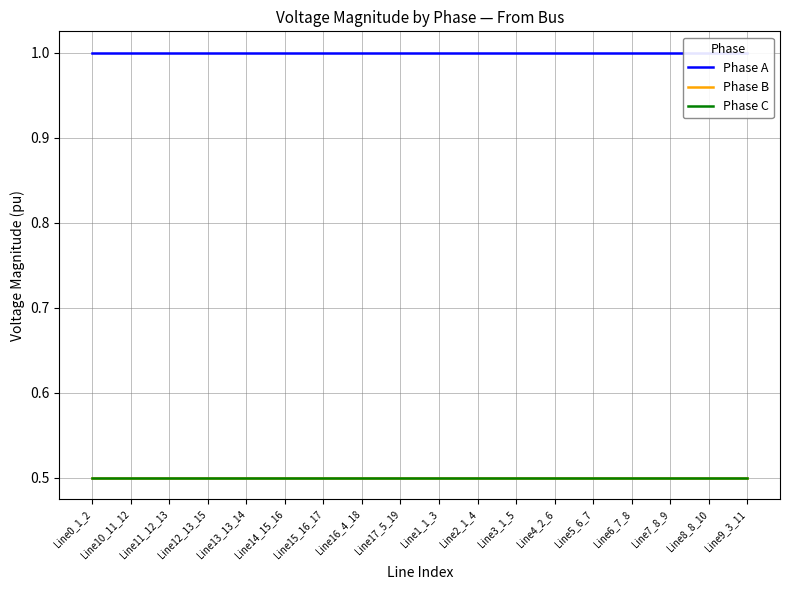

True or false: Phase B and Phase A intersect in this chart.

False